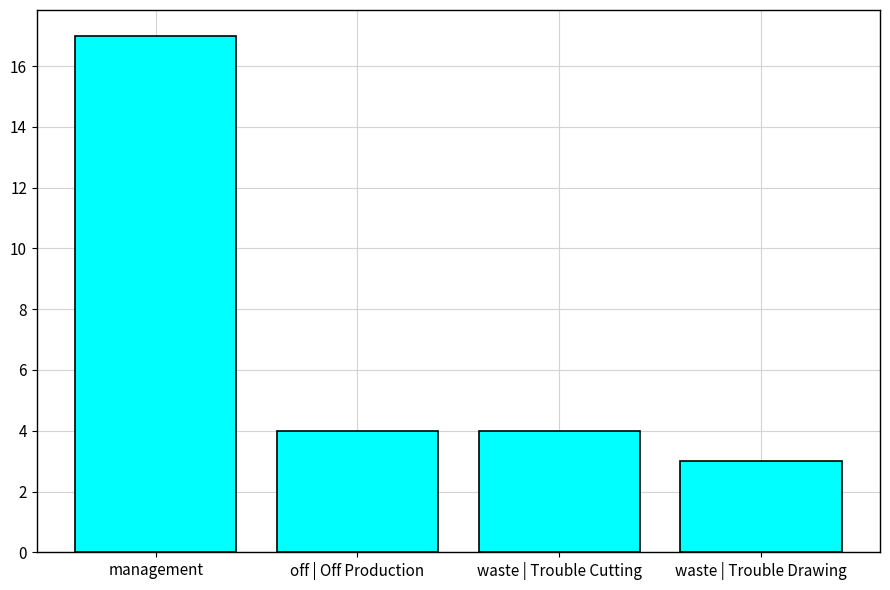

True or false: the data shows 2 at waste | Trouble Cutting.

False